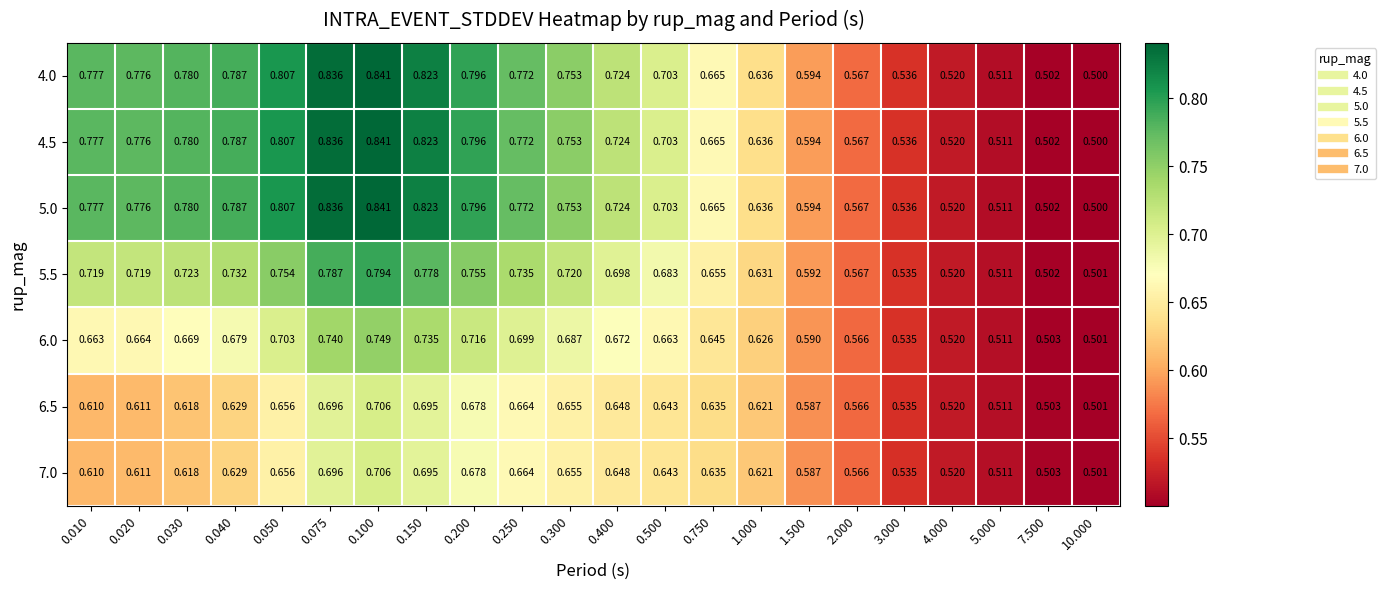

Is the value of 4.0 at 2.000 greater than the value of 6.5 at 0.020?

No